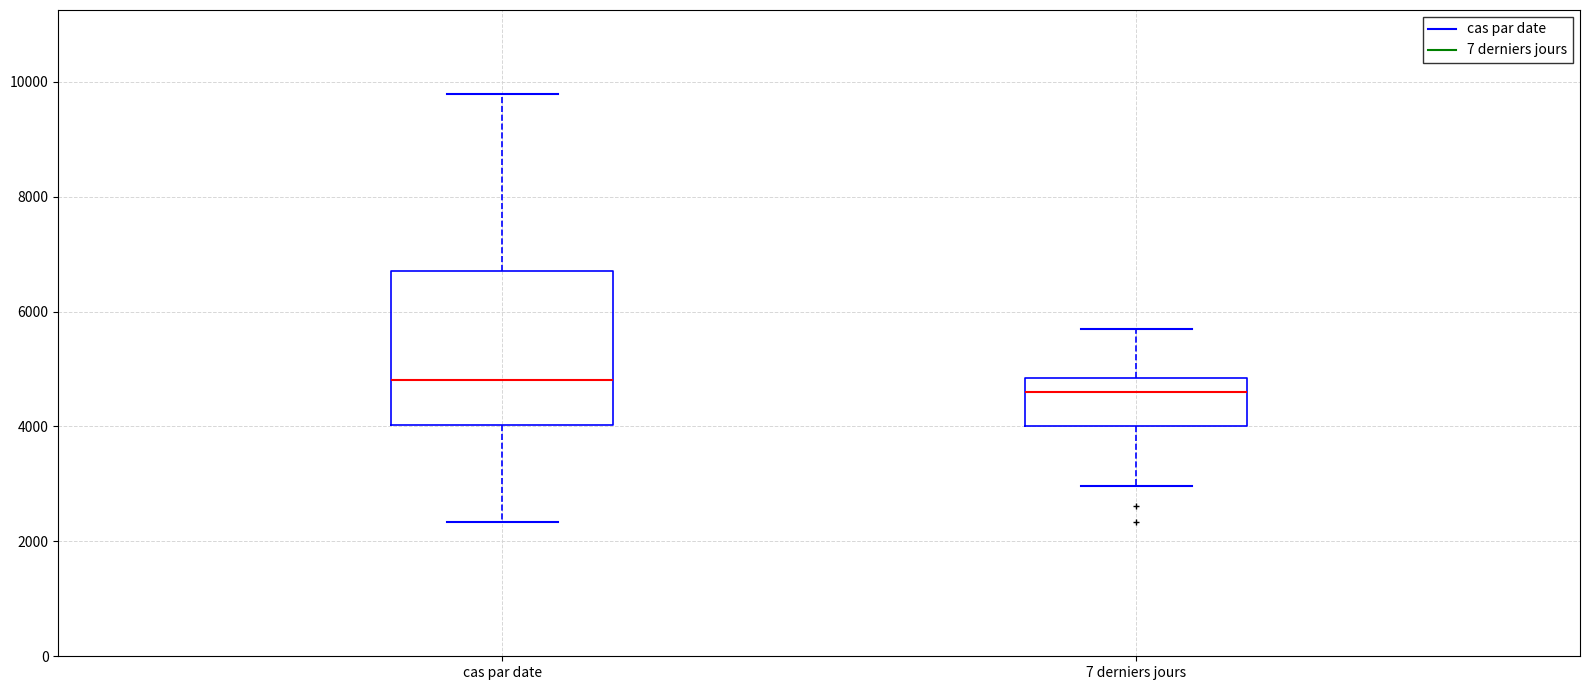

Which box's median line is the highest?

cas par date